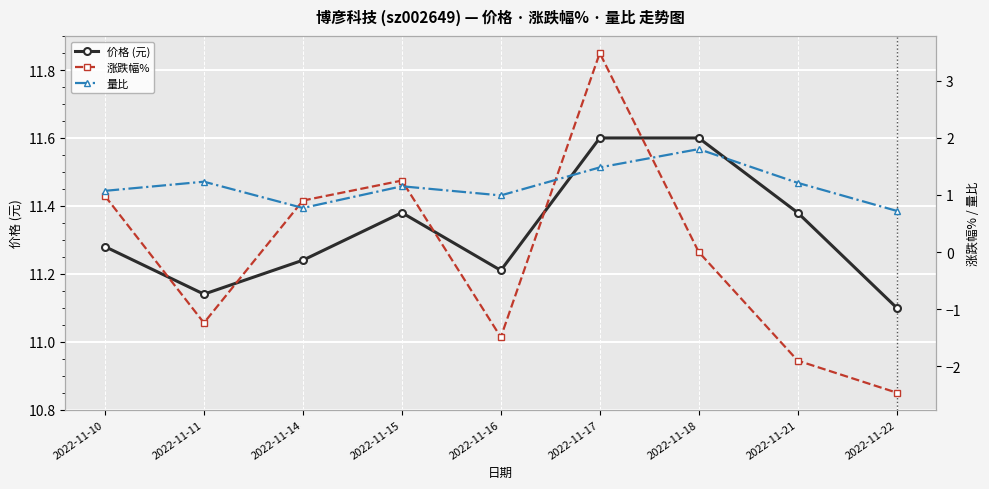

Does the chart display data point markers on the line(s)?

Yes